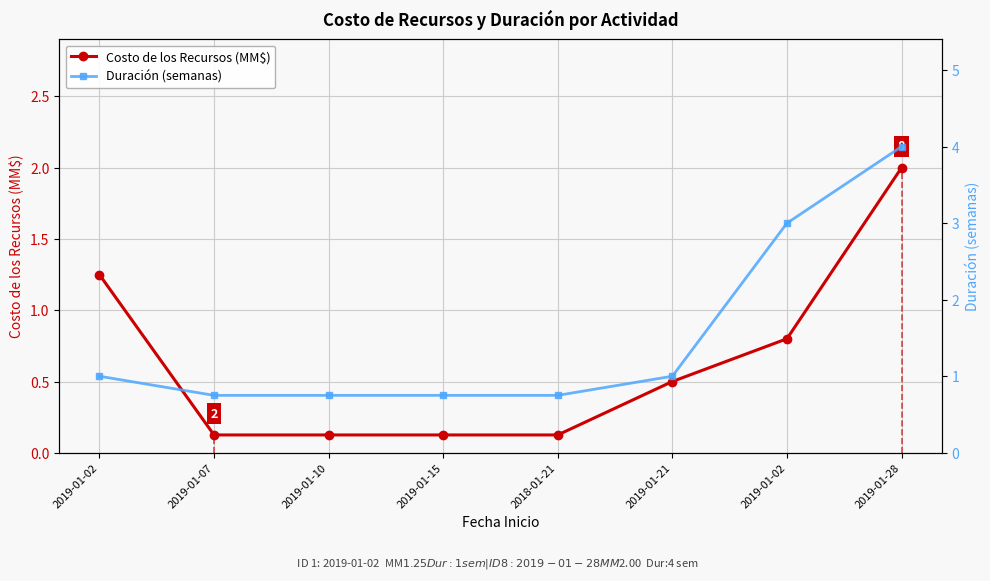

At how many categories does at least one series exceed 1?

3